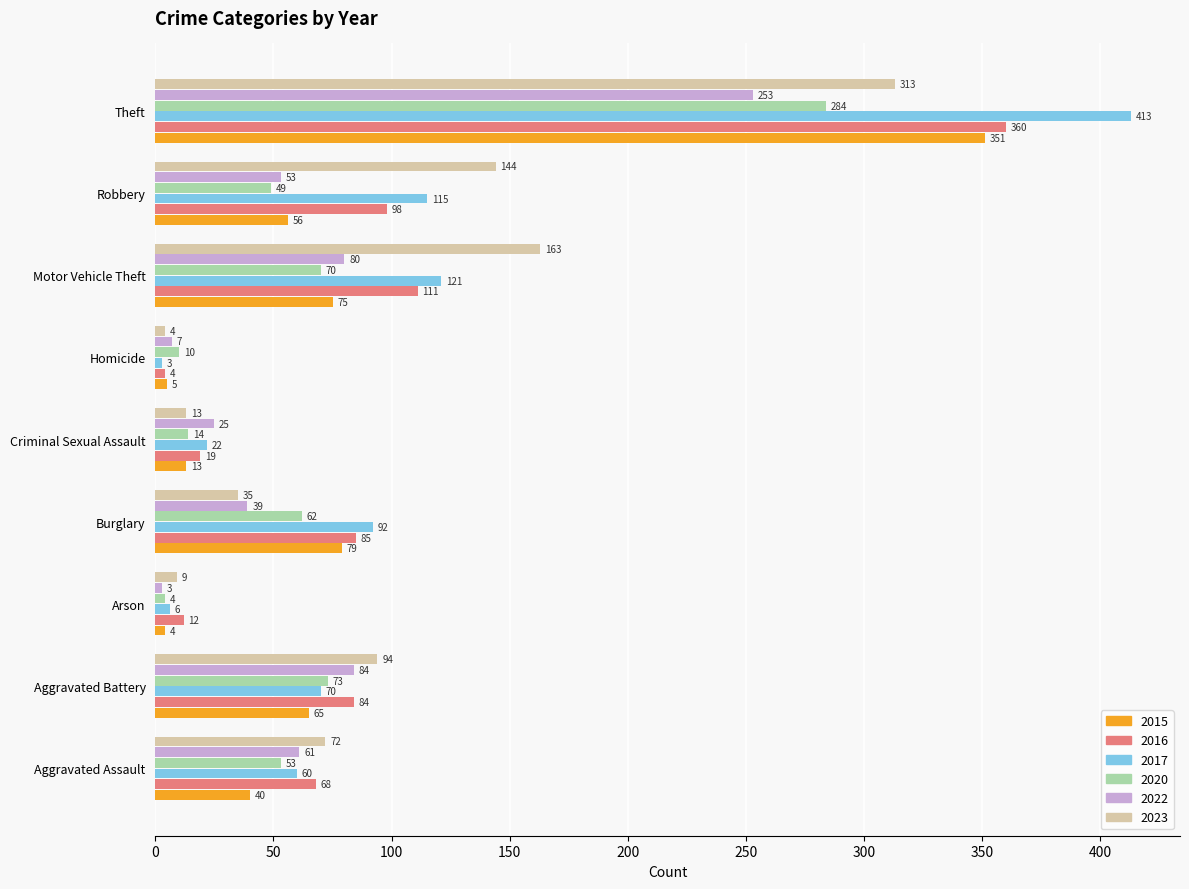

List the labels in order of 2015 value, smallest first.

Arson, Homicide, Criminal Sexual Assault, Aggravated Assault, Robbery, Aggravated Battery, Motor Vehicle Theft, Burglary, Theft